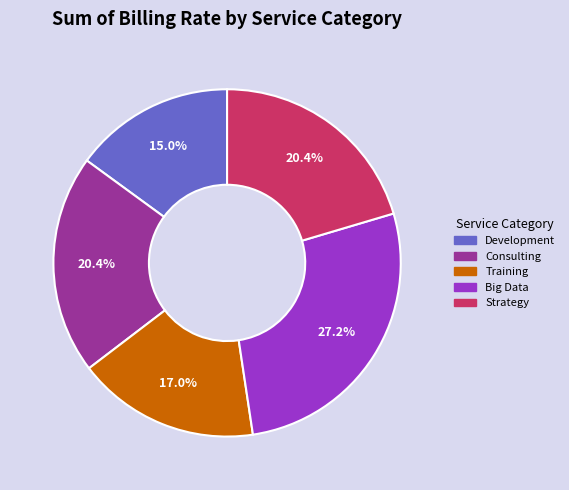

To the nearest percent, what is the combined percentage of Training and Consulting?

37%